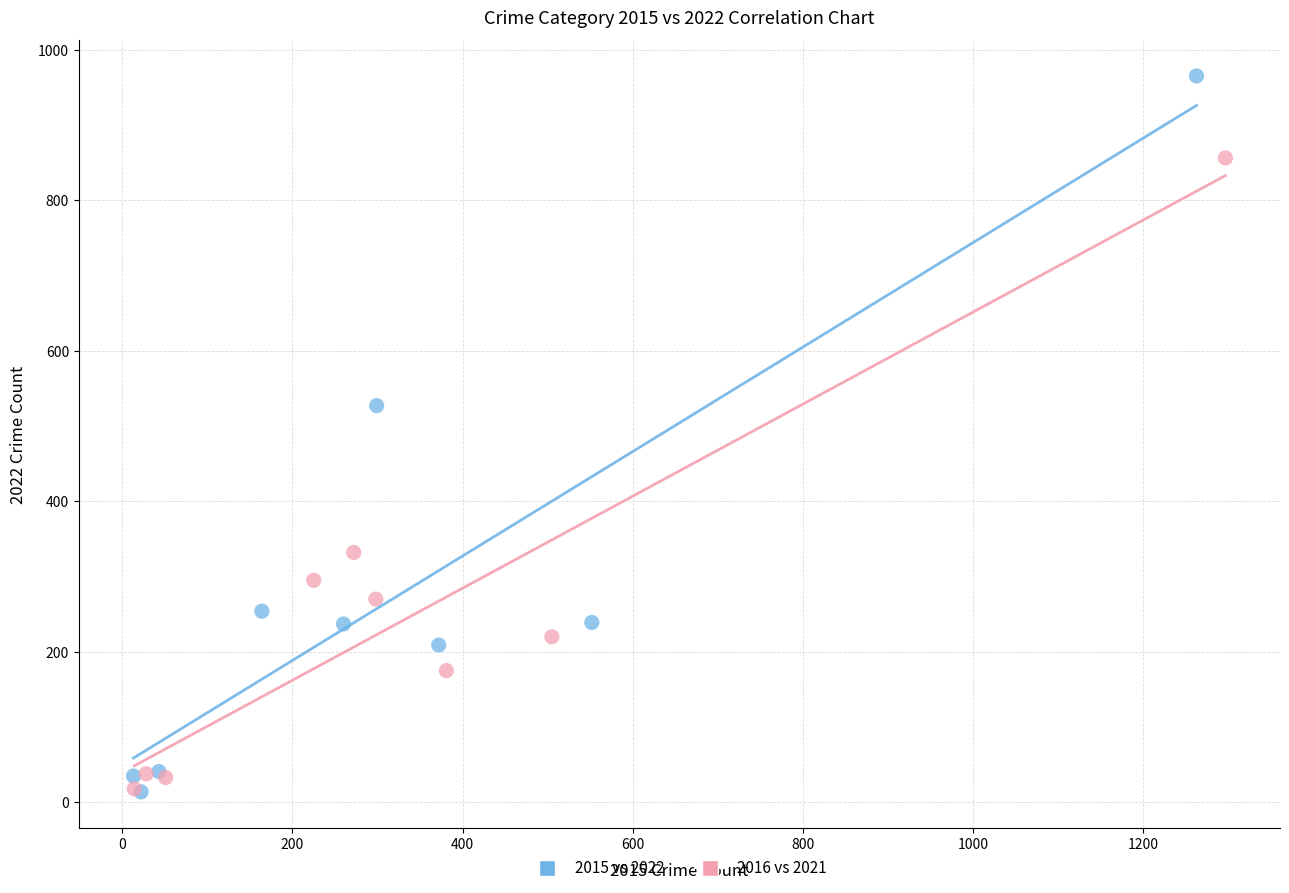

Which series reaches the maximum Y coordinate?

2015 vs 2022